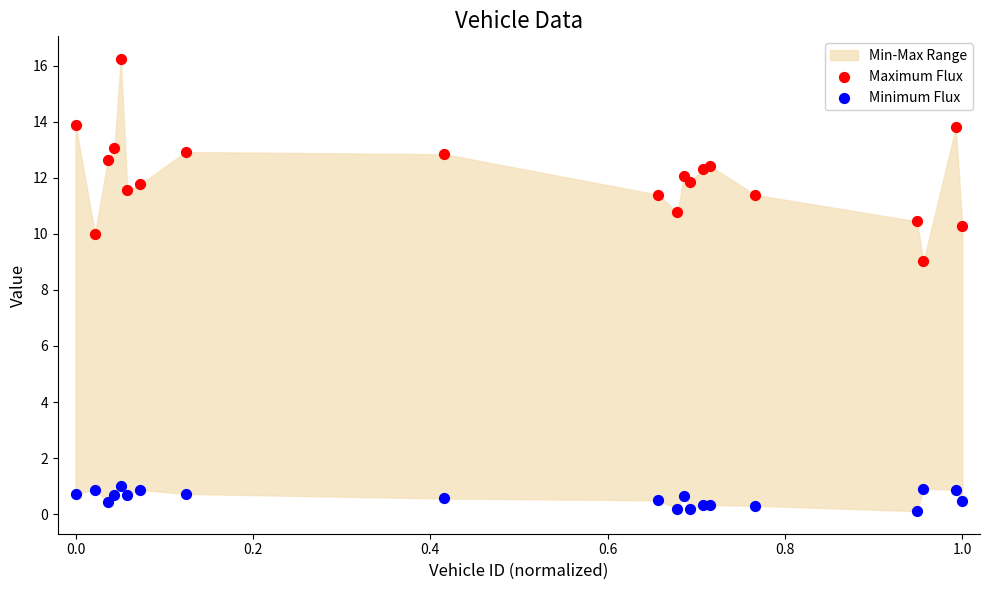

Across all series, what Y value is closest to 8?

9.0